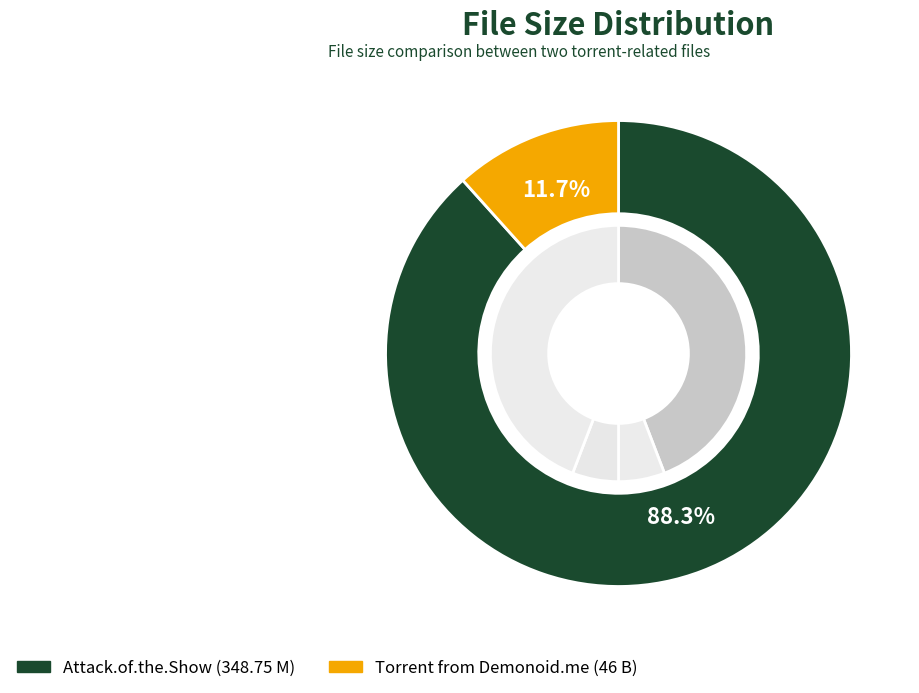

Which has a higher value, Torrent downloaded from Demonoid.me.txt or Attack.of.the.Show.2011.12.22.HDTV.XviD?

Attack.of.the.Show.2011.12.22.HDTV.XviD